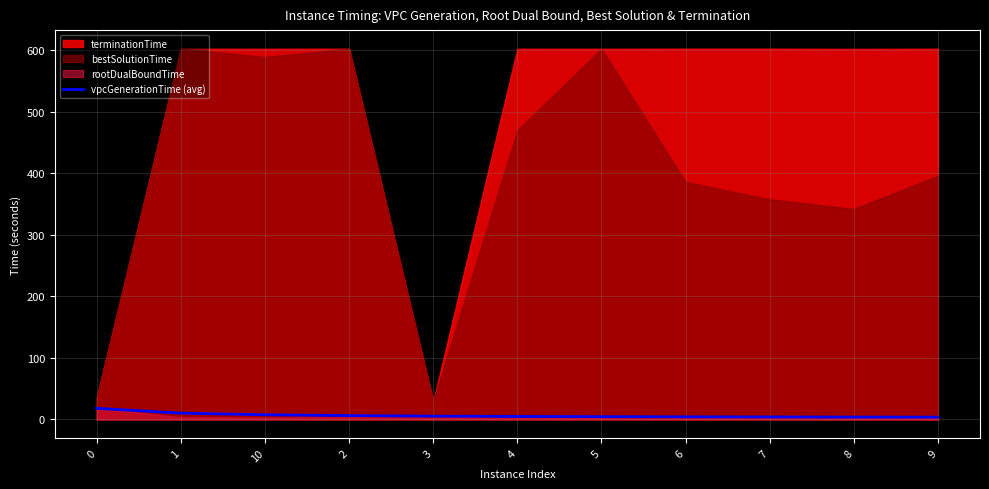

The chart shows a value of 25.5 at 0. True or false?

False